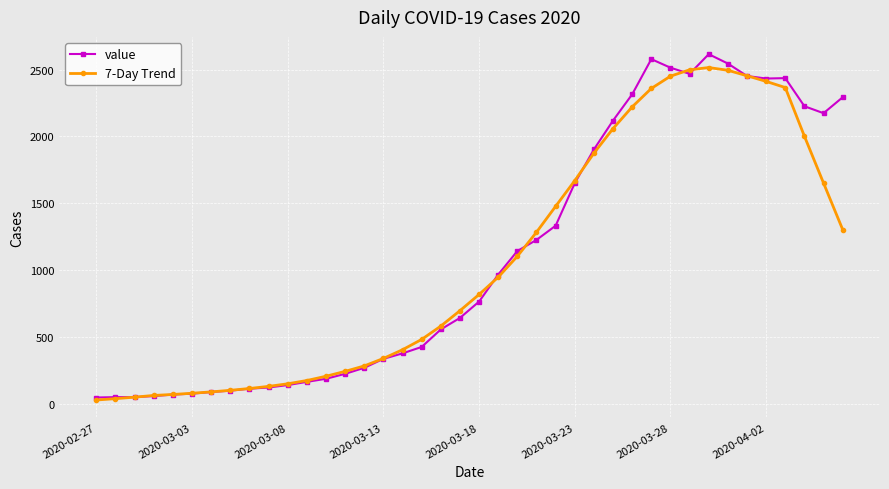

What is the minimum value for 7-Day Trend?

30.4